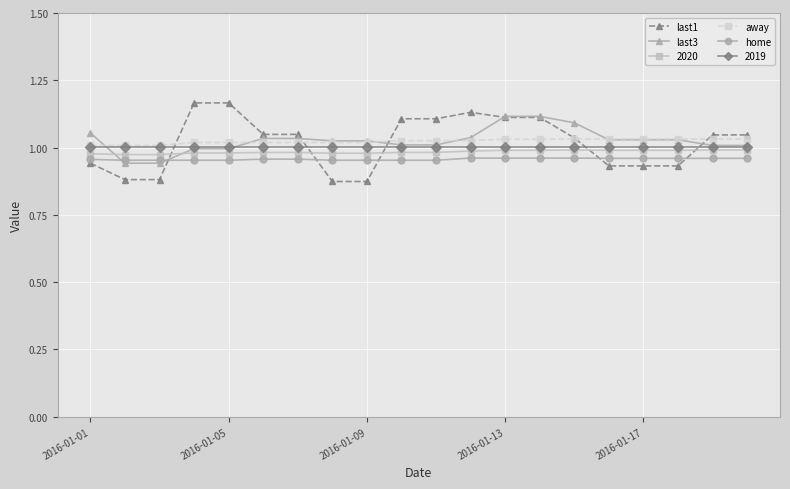

Which series has the widest spread of values?

last1